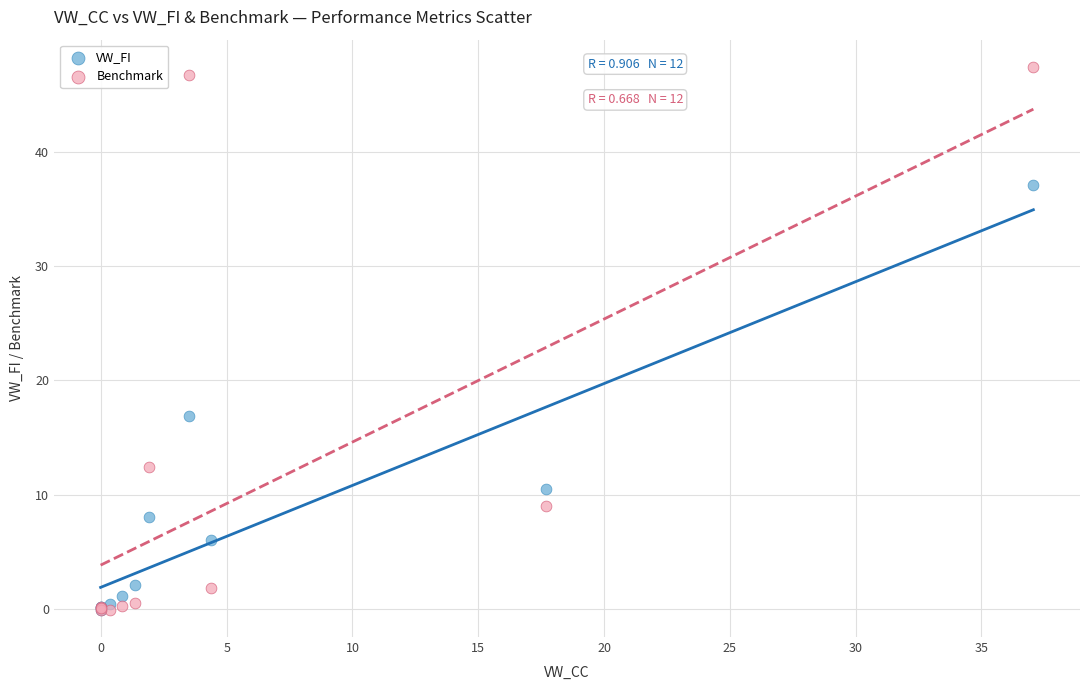

Which series contains the highest Y value?

Benchmark